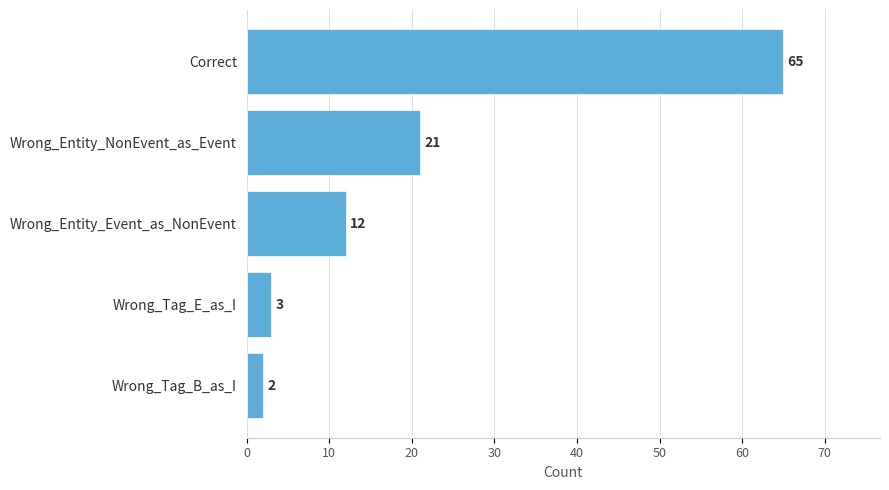

How many series are shown in this chart?

1